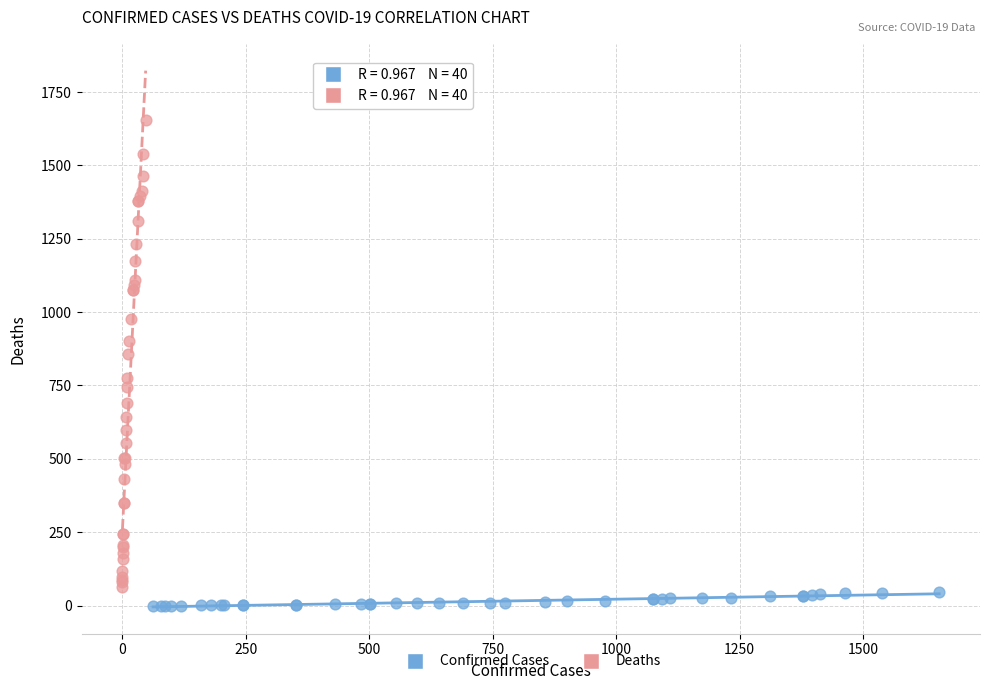

Which series has the widest spread of Y values?

Deaths